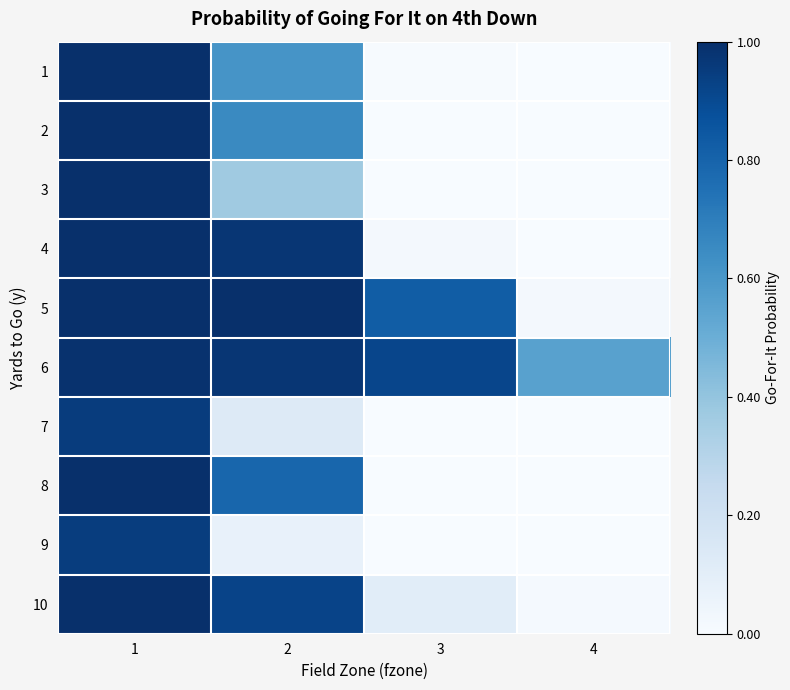

Reading left to right, extract all data points from this chart.

1: 1=1.0	2=0.6	3=0.0	4=0.0
2: 1=1.0	2=0.7	3=0.0	4=0.0
3: 1=1.0	2=0.4	3=0.0	4=0.0
4: 1=1.0	2=1.0	3=0.0	4=0.0
5: 1=1.0	2=1.0	3=0.8	4=0.0
6: 1=1.0	2=1.0	3=0.9	4=0.6
7: 1=1.0	2=0.1	3=0.0	4=0.0
8: 1=1.0	2=0.8	3=0.0	4=0.0
9: 1=0.9	2=0.1	3=0.0	4=0.0
10: 1=1.0	2=0.9	3=0.1	4=0.0